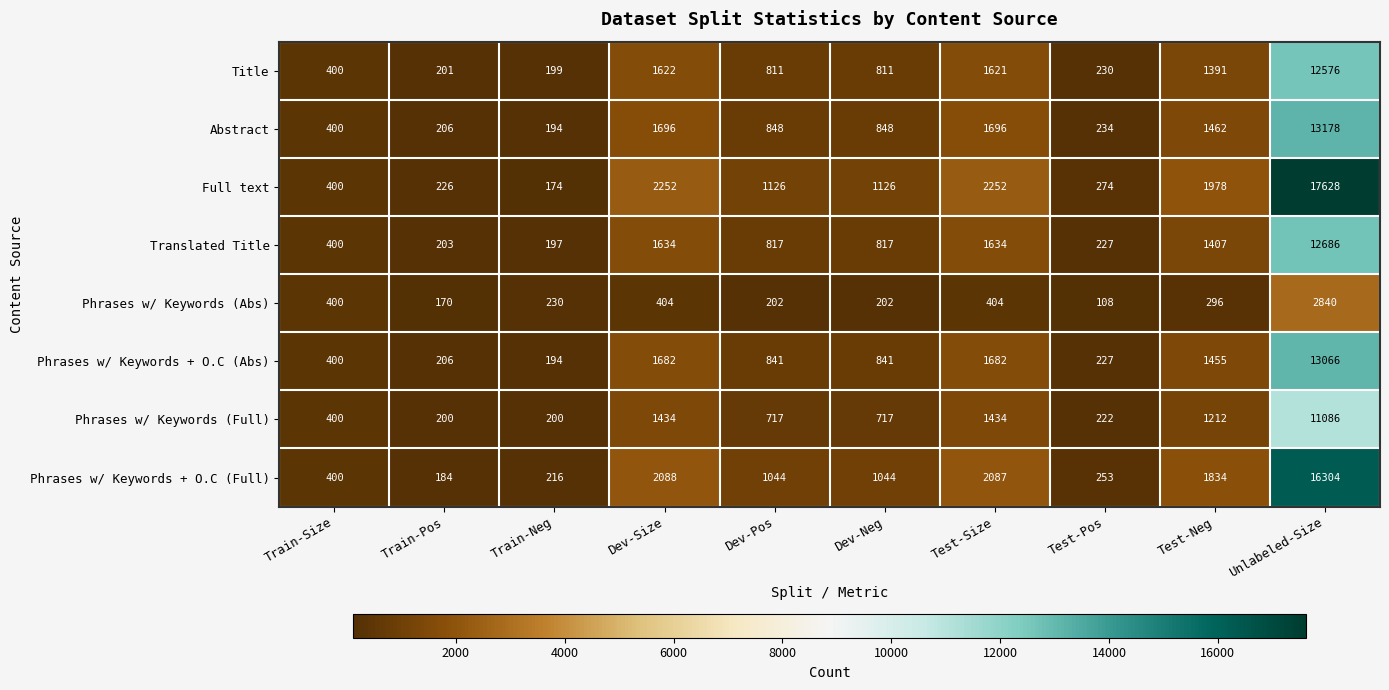

Which category has the highest value in the Phrases w/ Keywords (Abs) series?

Unlabeled-Size